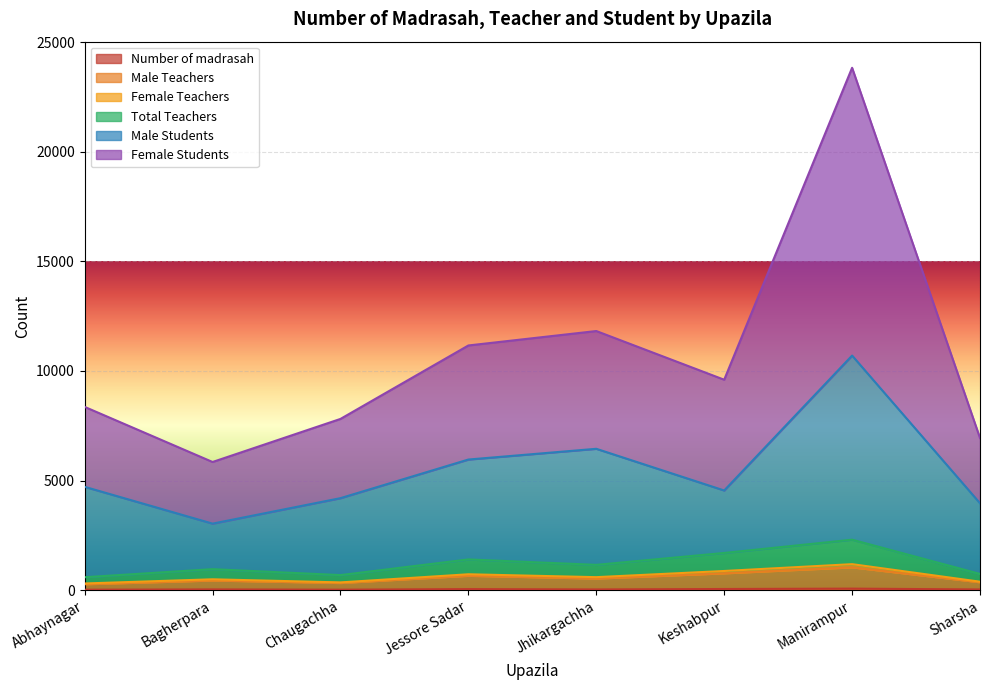

What is the spread (max minus min) of values at Abhaynagar?

8341